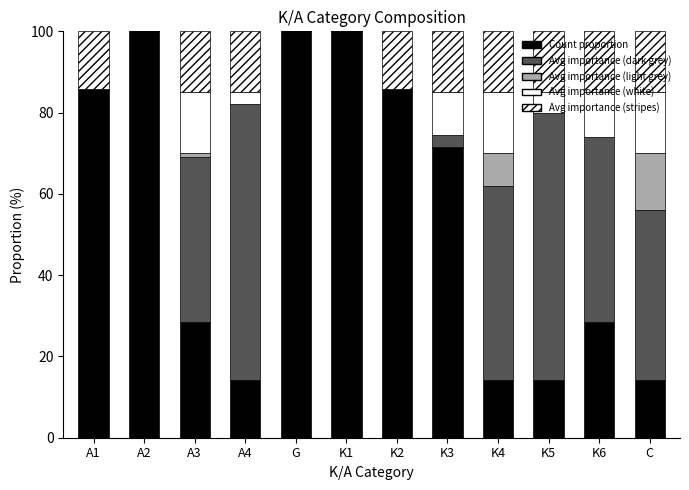

How many categories are shown in the chart?

12